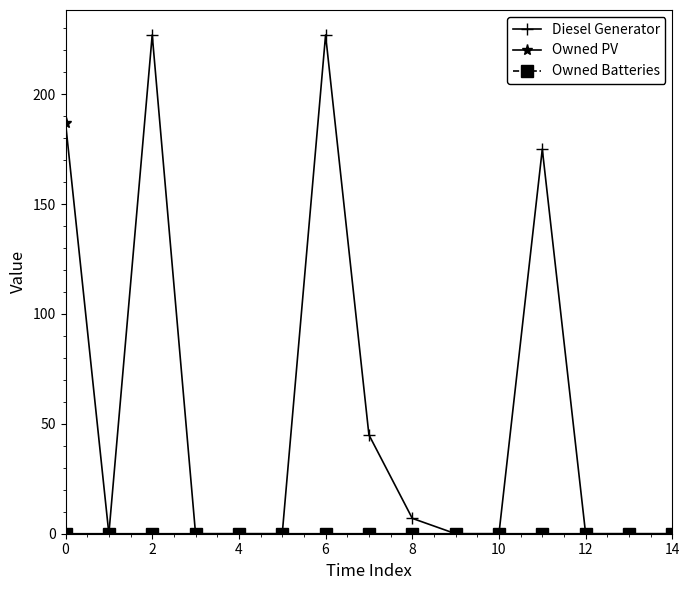

Which series has the largest total across all categories?

Diesel Generator